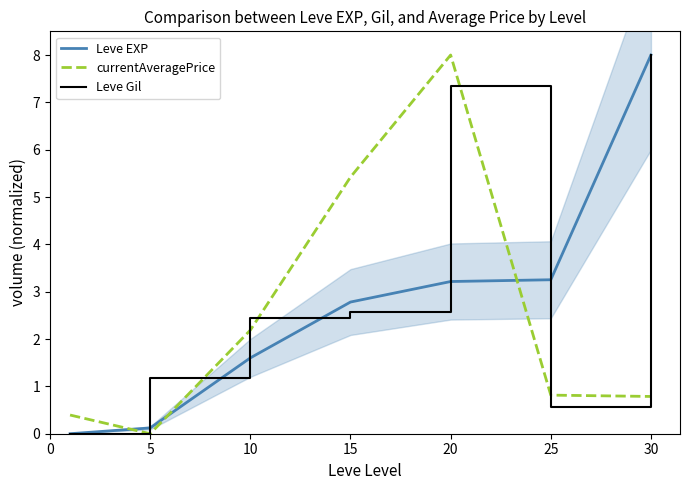

What is the average value of the Leve EXP series?

2.7